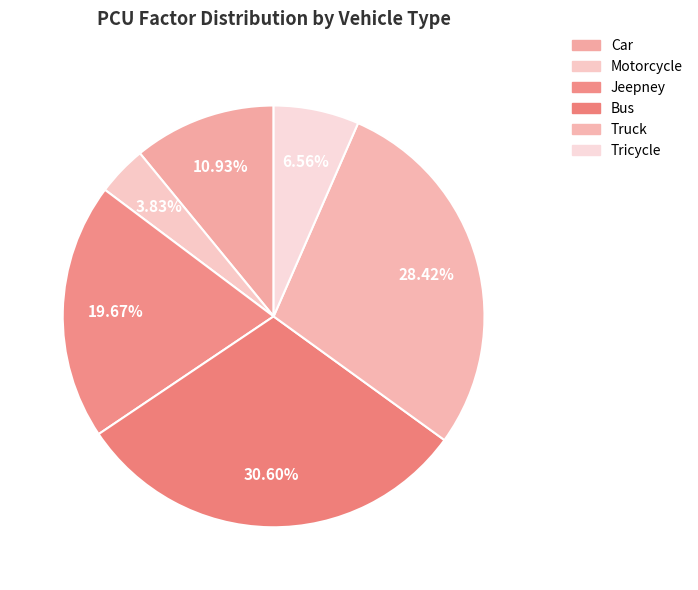

What percentage is the Jeepney slice, to the nearest percent?

20%